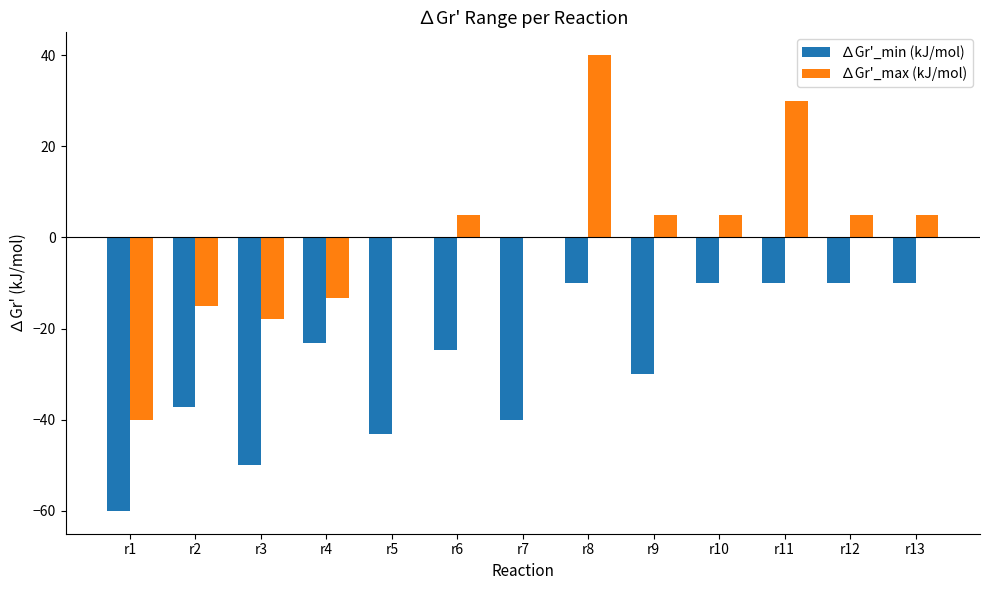

True or false: ∆Gr'_min (kJ/mol) has a value of -4.8 at r12.

False